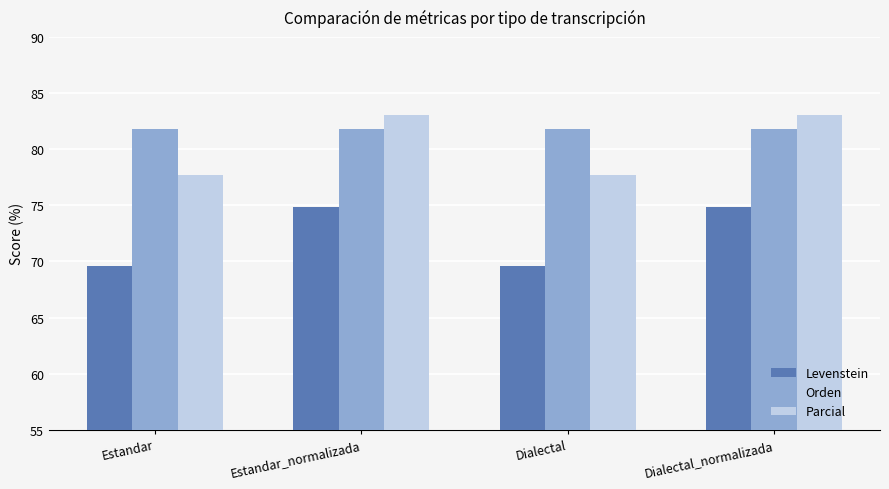

What is the total value across all series at Estandar_normalizada?

239.8